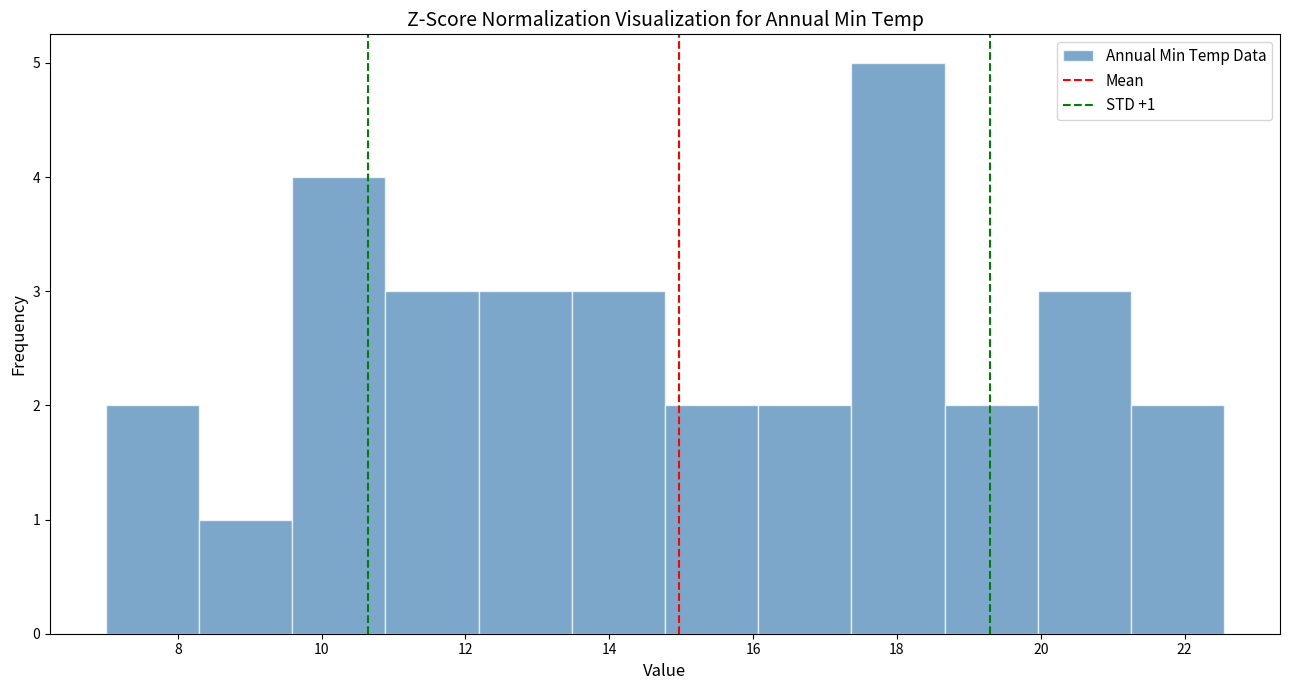

Over which range of the x-axis is the bar tallest?

17.4 to 18.6